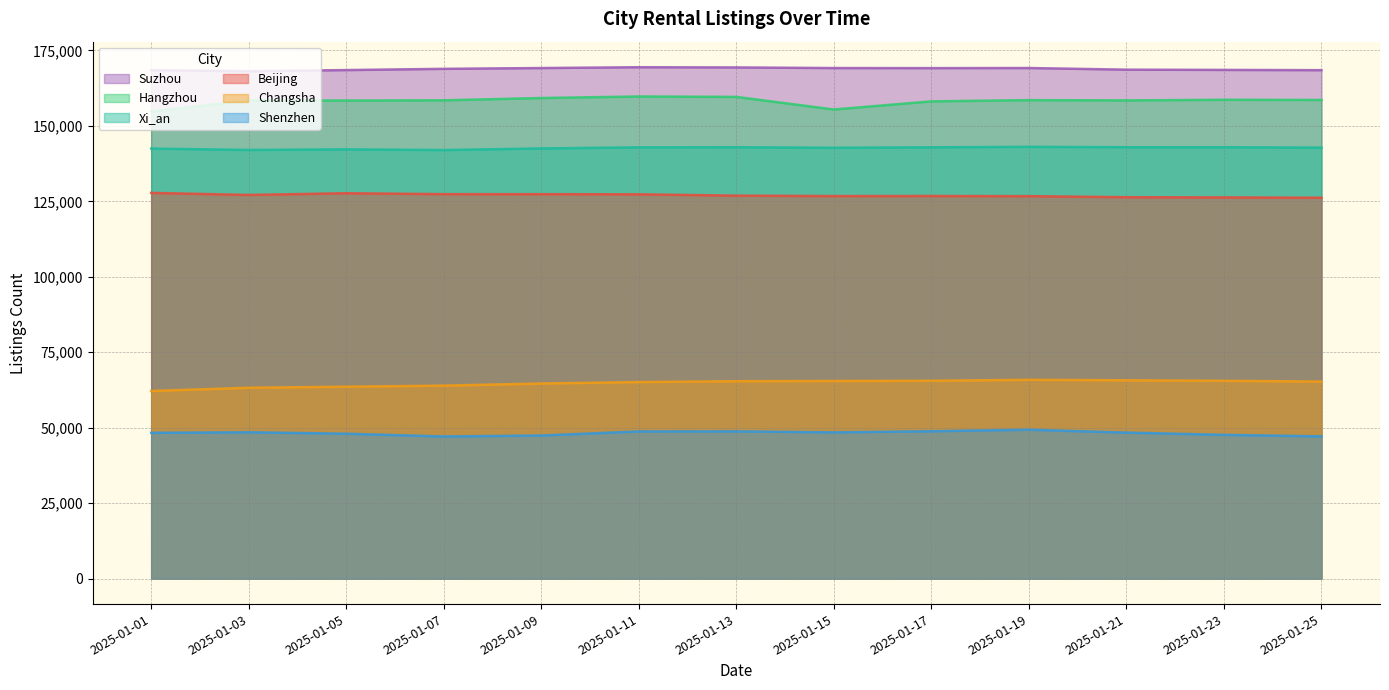

At which category does Suzhou reach its first local peak?

2025-01-11